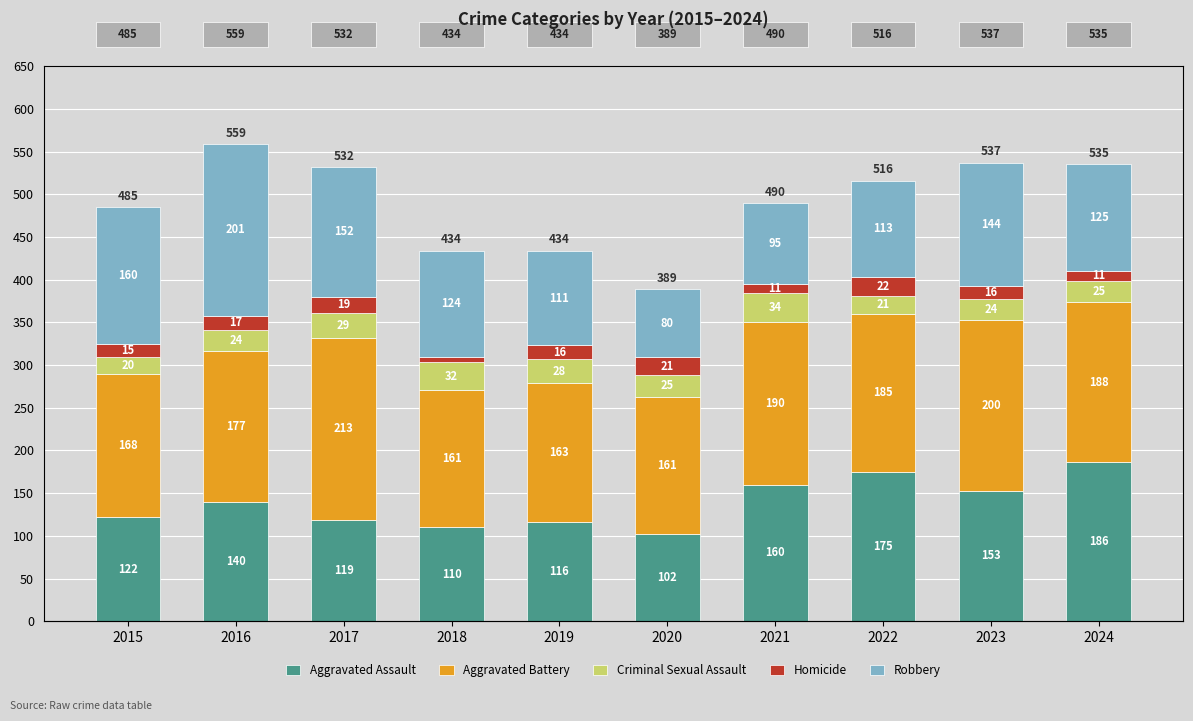

What is the sum of all Aggravated Battery values?

1806